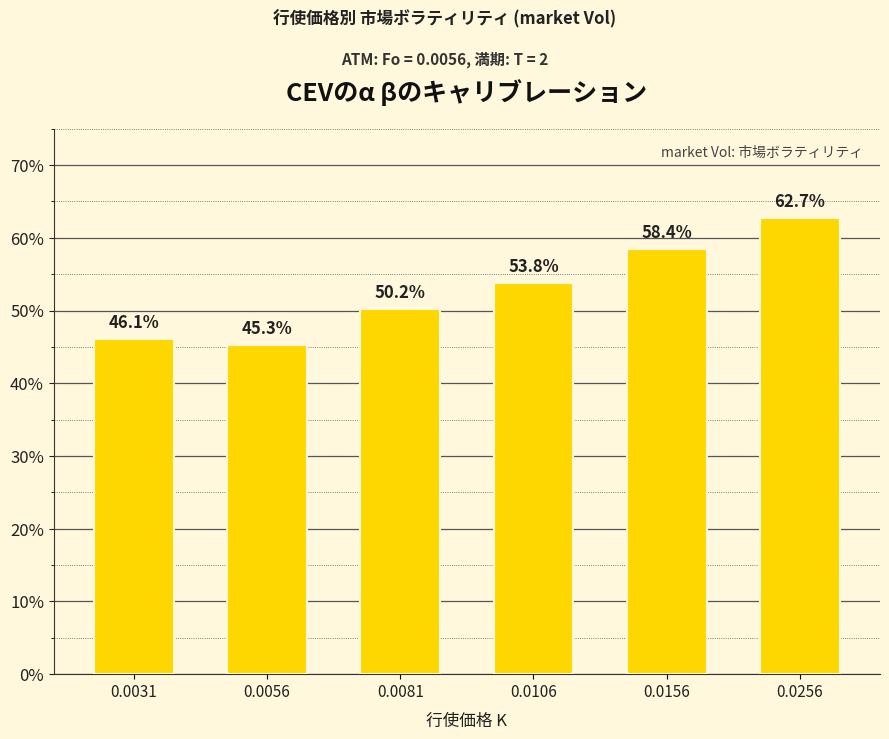

The value at 0.0081 is 0.8. True or false?

False